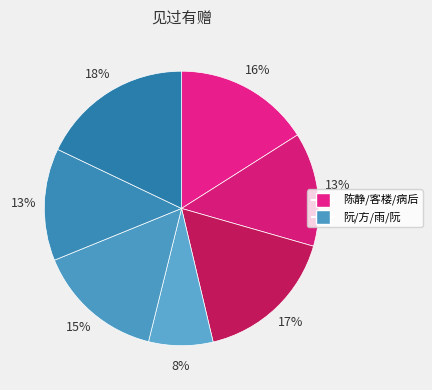

How many slices are in this pie chart?

7